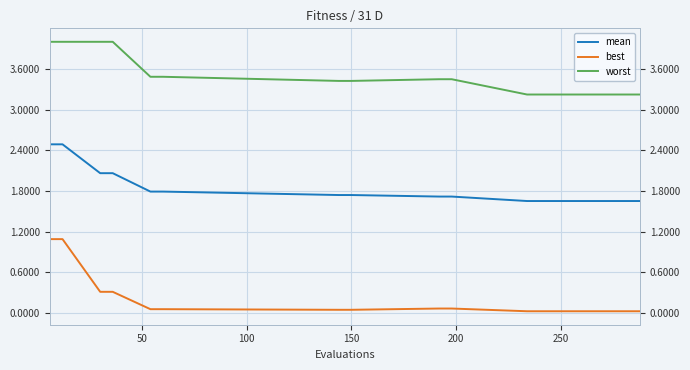

What is the label of the 9th point from the right?

11